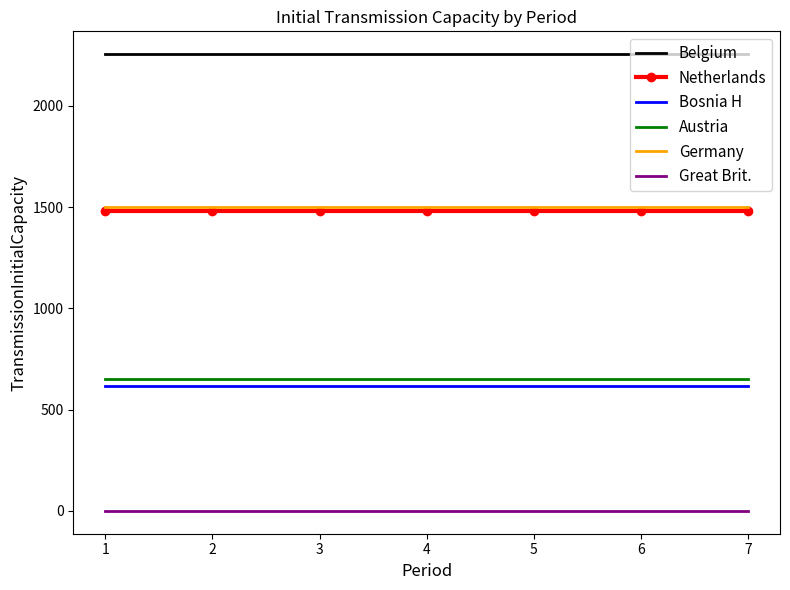

What is the total value across all series at 1?

6504.3